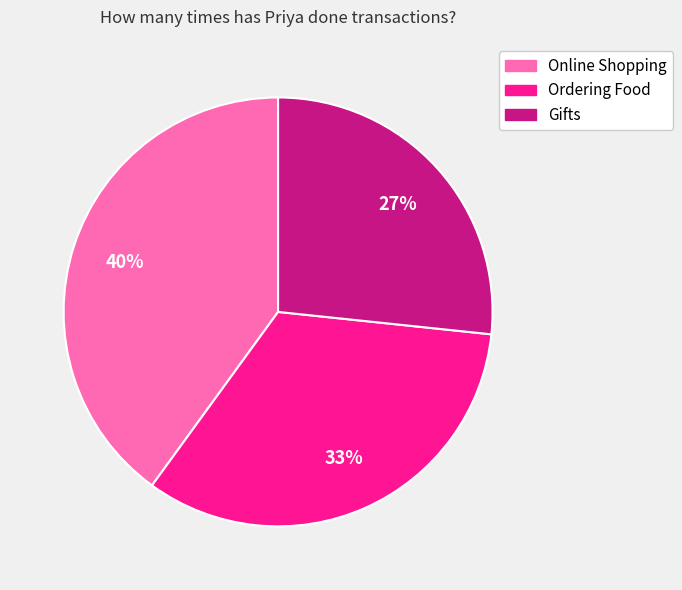

The Online Shopping slice represents 28% of the pie. True or false?

False